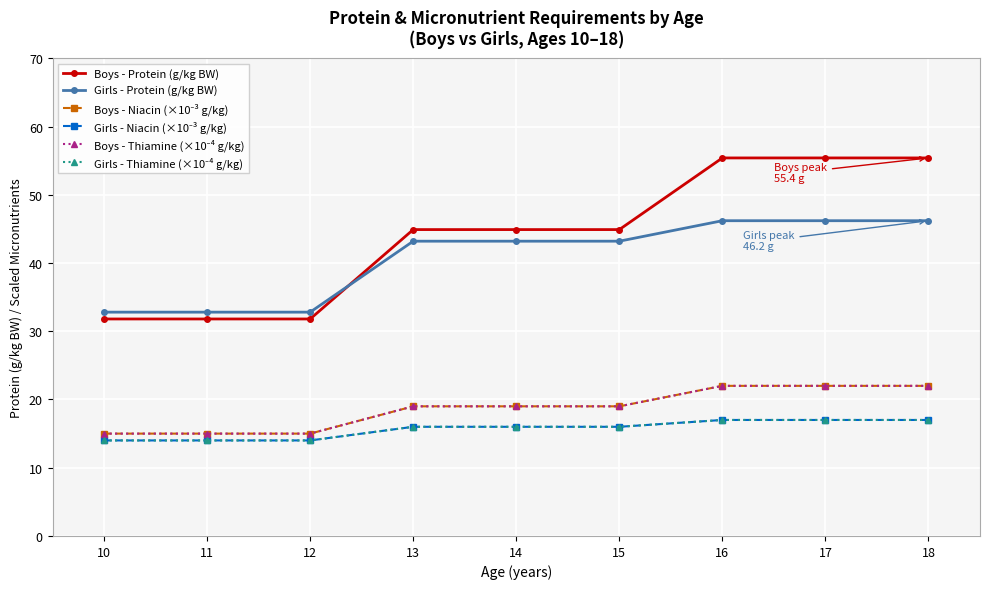

True or false: Boys - Protein (g/kg BW) and Boys - Thiamine (×10⁻⁴ g/kg) intersect in this chart.

False